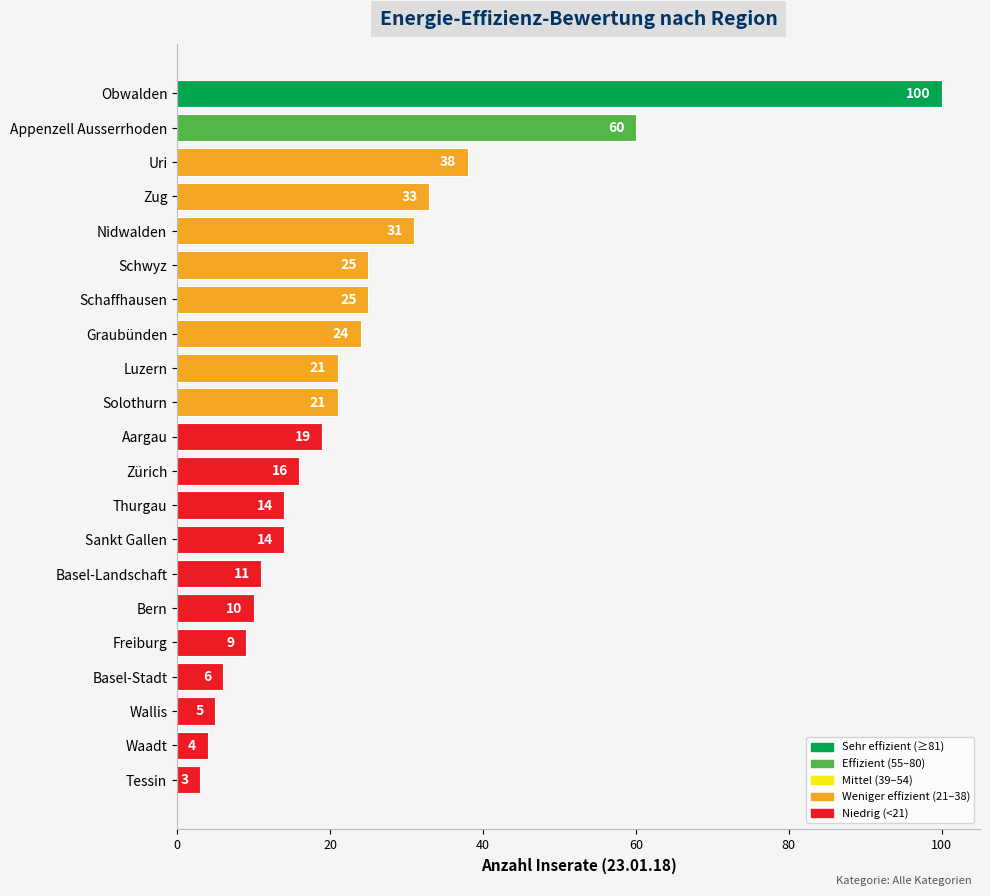

True or false: the data shows 25 at Aargau.

False